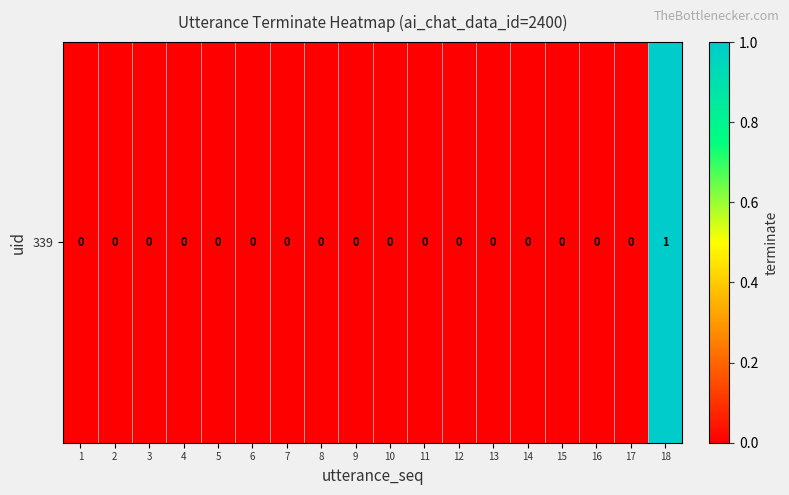

How many series are shown in this chart?

1